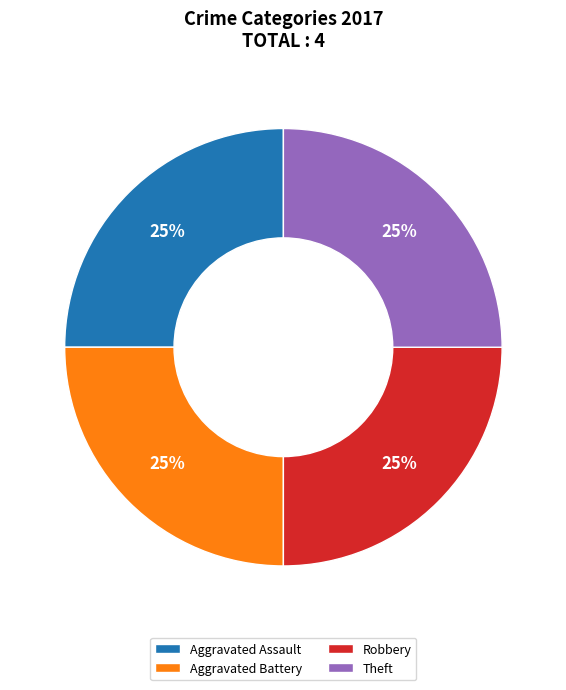

Approximately how many times larger is the value at Aggravated Assault compared to Aggravated Battery?

1.0